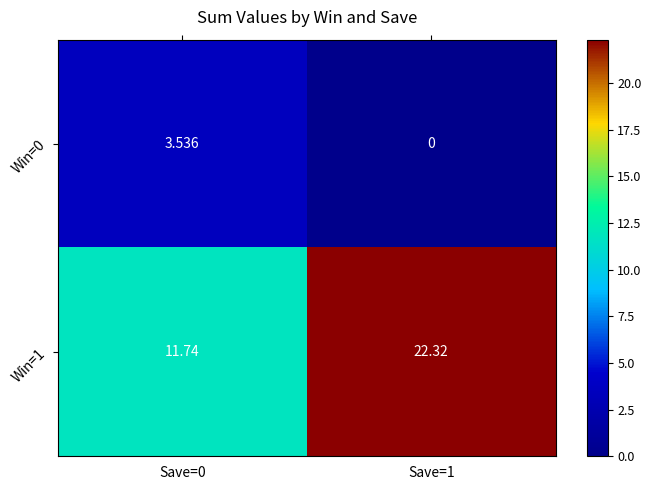

At which category does the chart reach its minimum across all series?

Save=1